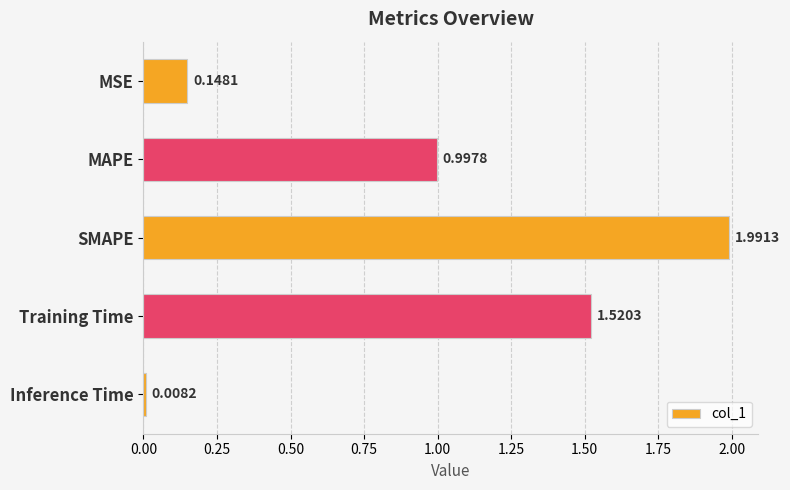

List the labels in order of value, largest first.

SMAPE, Training Time, MAPE, MSE, Inference Time